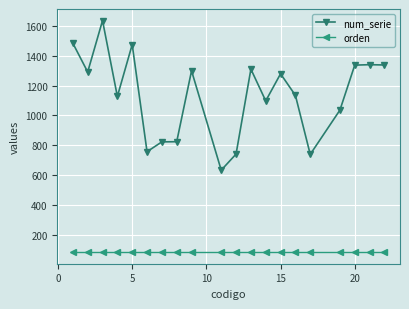

True or false: num_serie has more than 2 points higher than both neighbors.

True